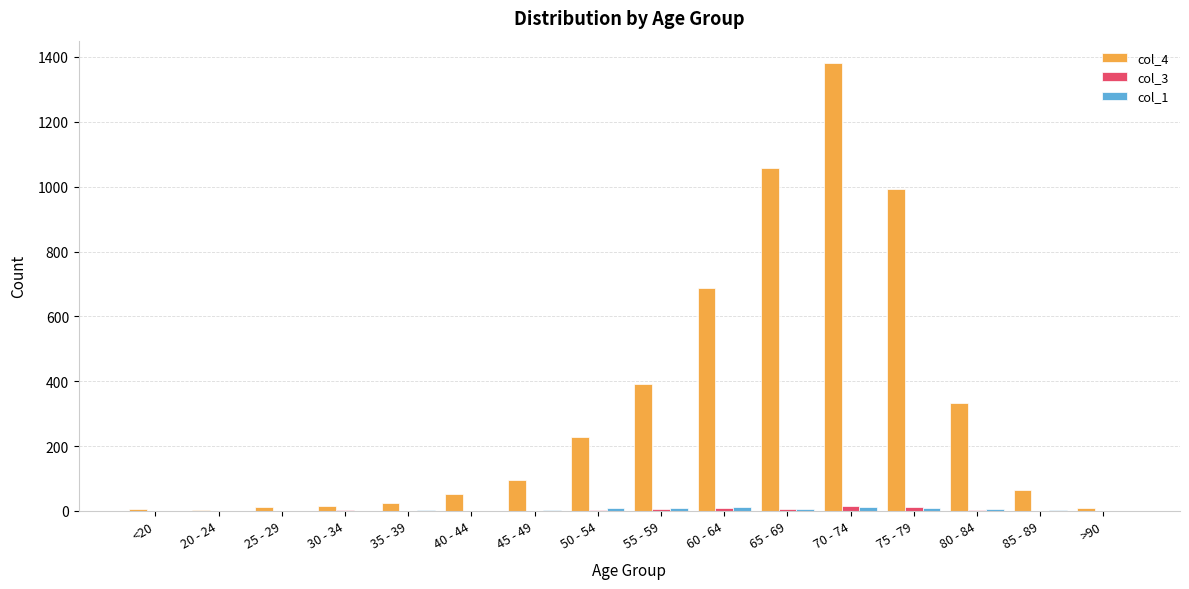

At which category is the sum across all series the highest?

70 - 74